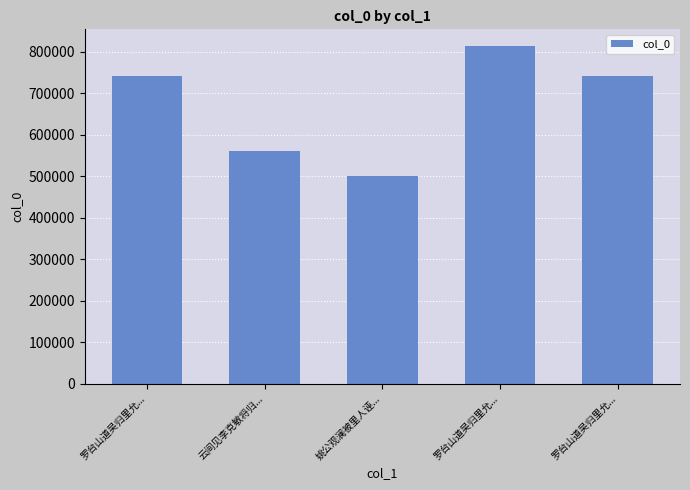

How many bars are there in total?

5